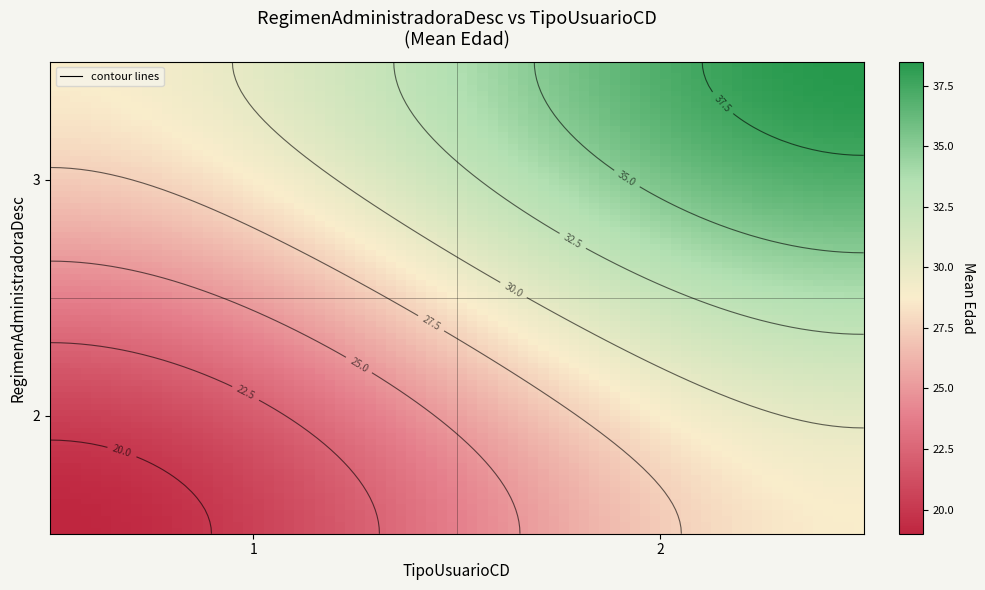

At 2, list the series in order from largest to smallest.

2, 1